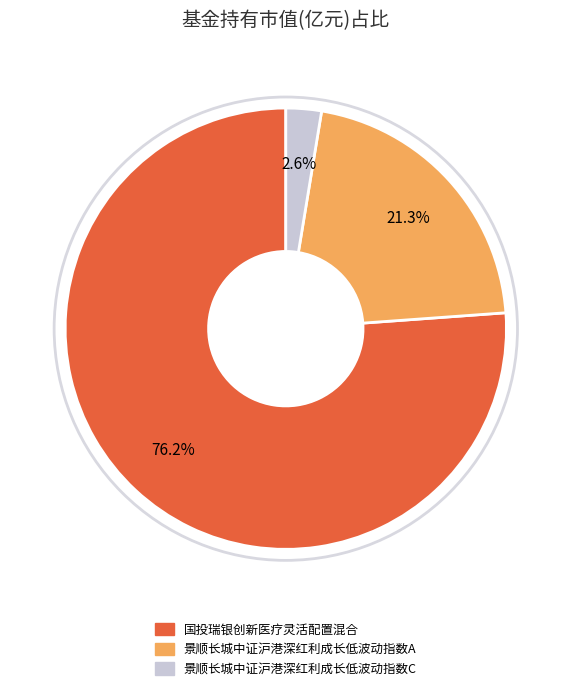

To the nearest percent, what is the combined percentage of 国投瑞银创新医疗灵活配置混合 and 景顺长城中证沪港深红利成长低波动指数A?

97%